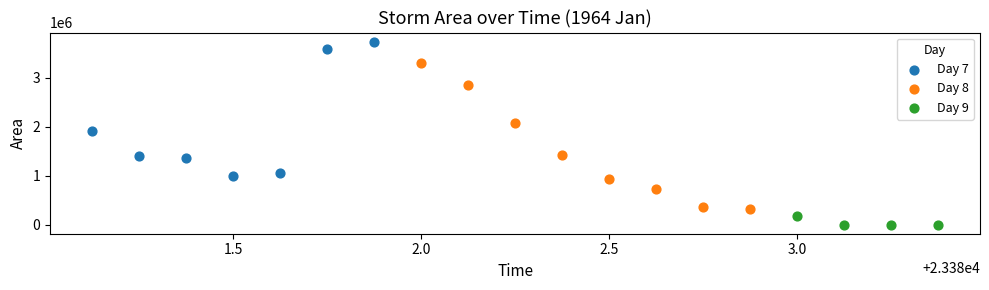

Which series contains the highest Y value?

Day 7